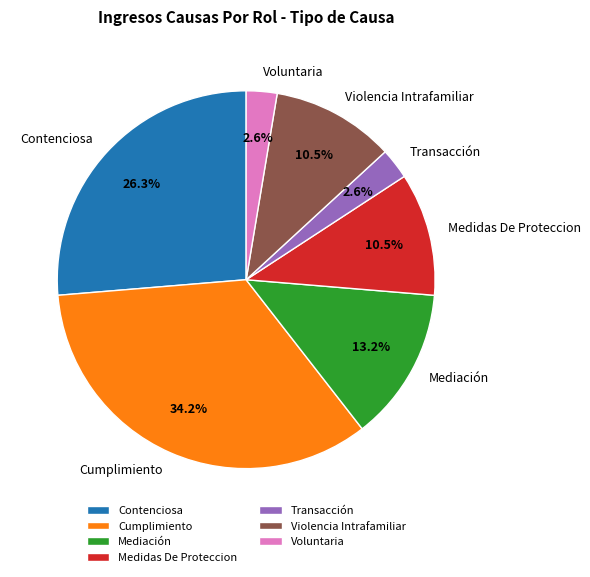

To the nearest percent, what is the difference between the Contenciosa and Cumplimiento slice percentages?

8%